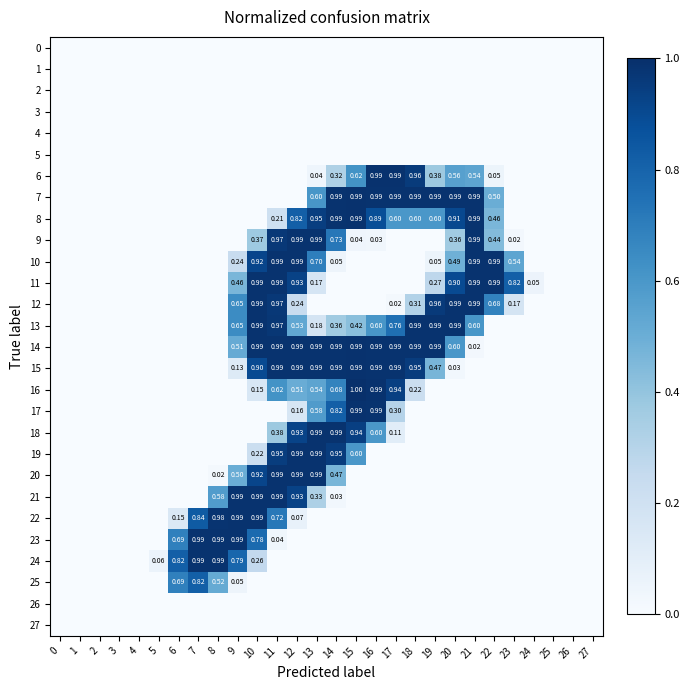

At which label does 15 reach its peak?

15